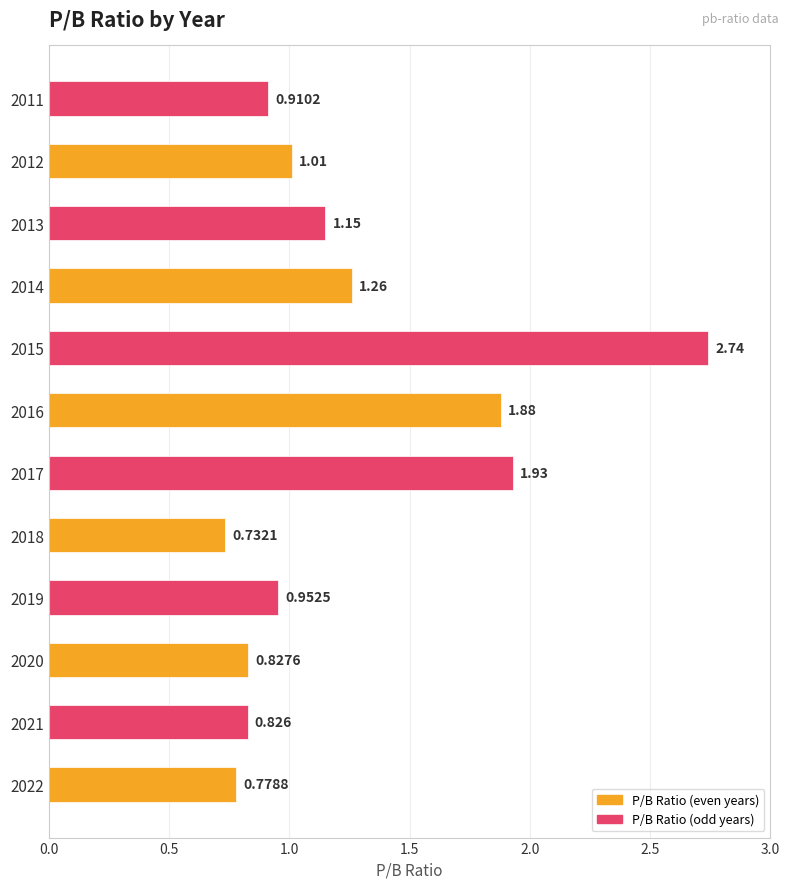

What is the average value?

1.2